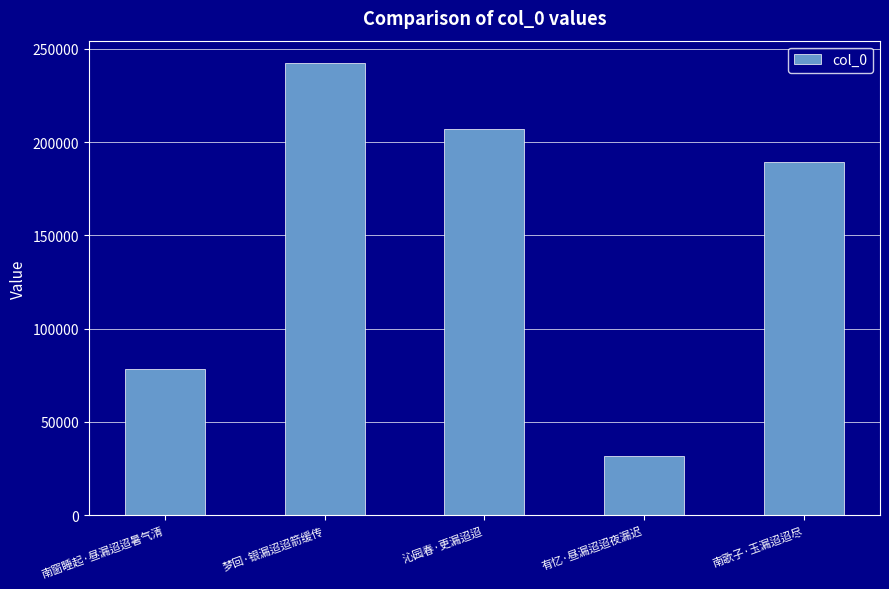

What is the change in value from 南窗睡起·昼漏迢迢暑气清 to 沁园春·更漏迢迢?

+129059